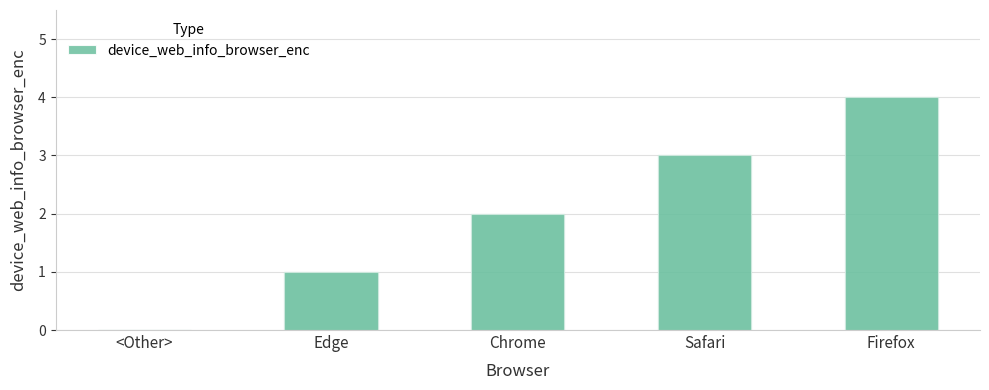

What value does the data have at Safari?

3